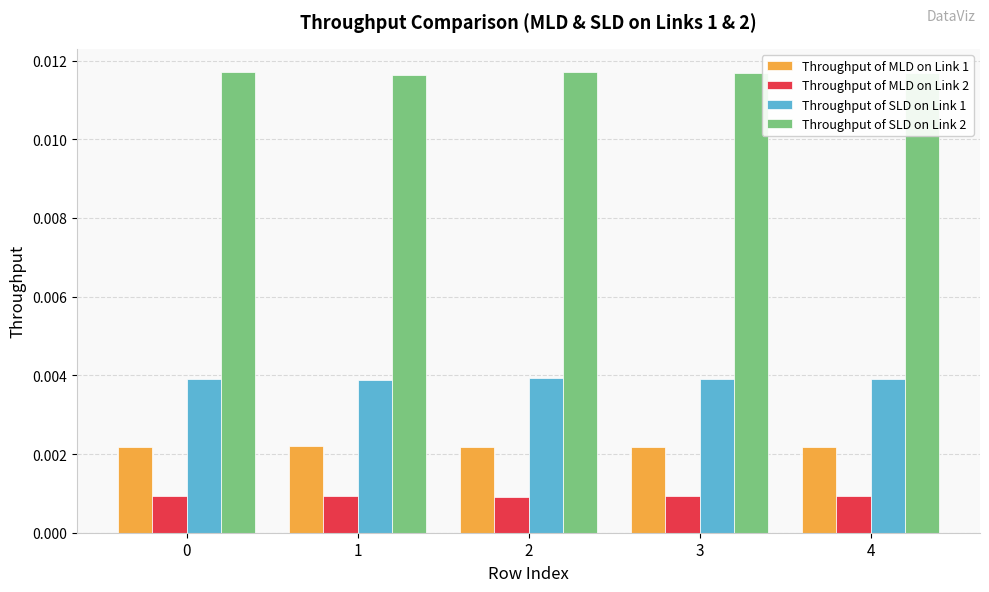

Count the number of data series in this chart.

4